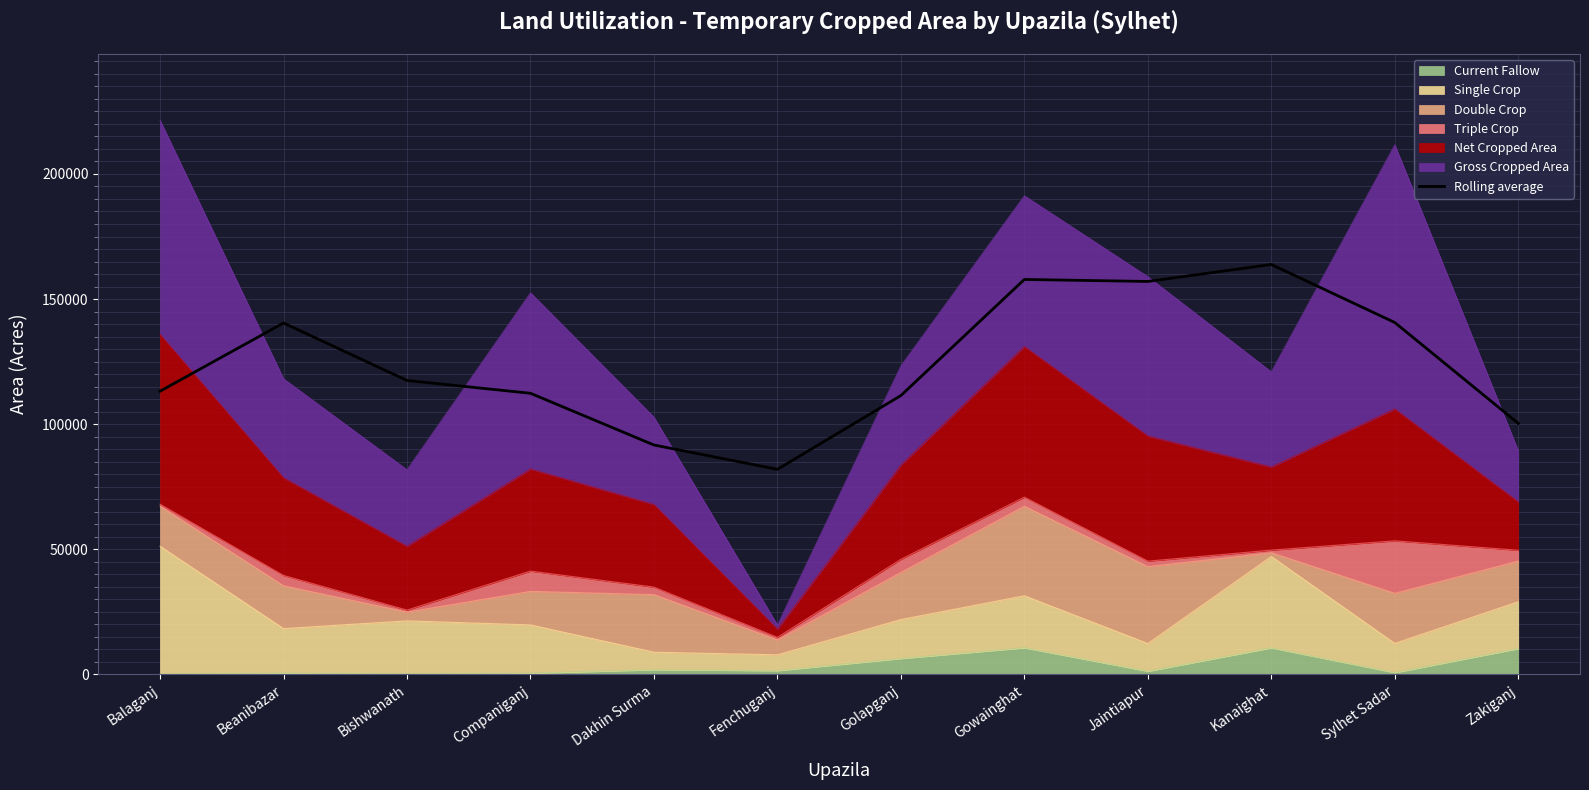

Reading left to right, list all the values displayed in this chart.

113187.3	140442.3	117471.7	112355.0	91682.3	81949.0	111443.7	157838.7	157039.3	163825.0	140632.7	100332.0